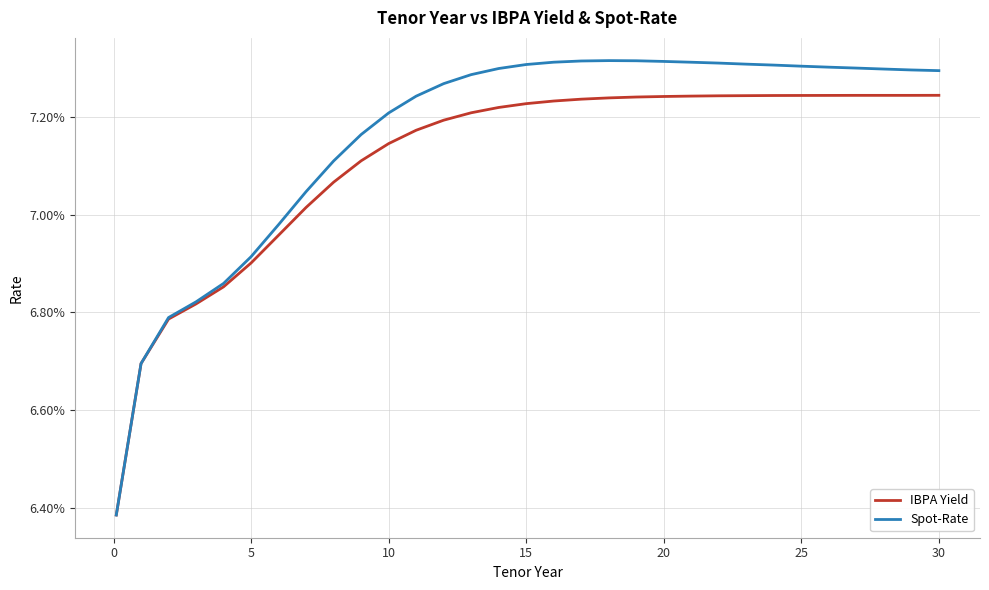

Rank the series by their average value, from highest to lowest.

Spot-Rate, IBPA Yield